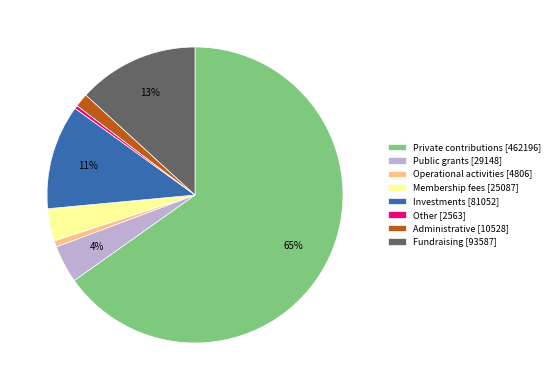

Is the sum of Private contributions [462196] and Other [2563] greater than half?

Yes